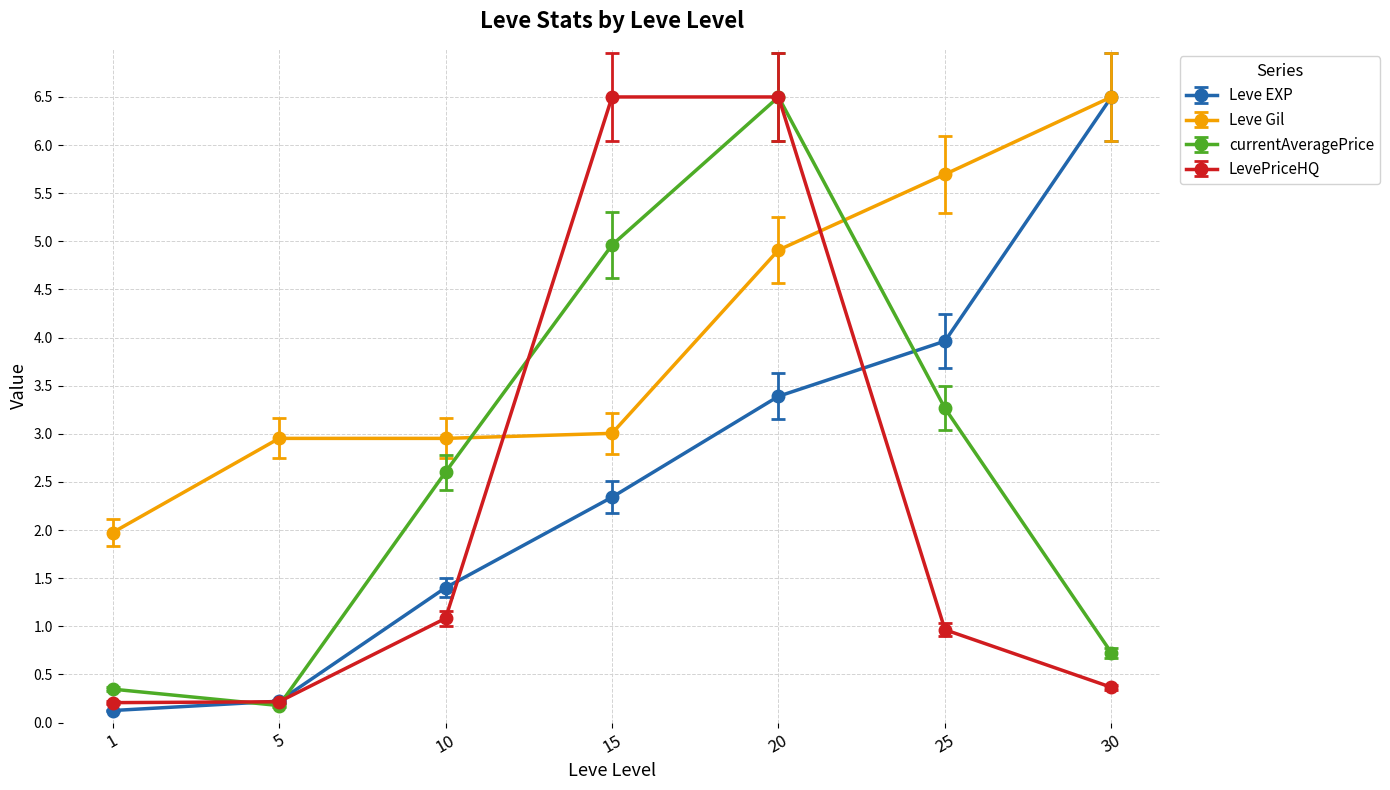

What is the difference between the highest and lowest values at 25?

4.7